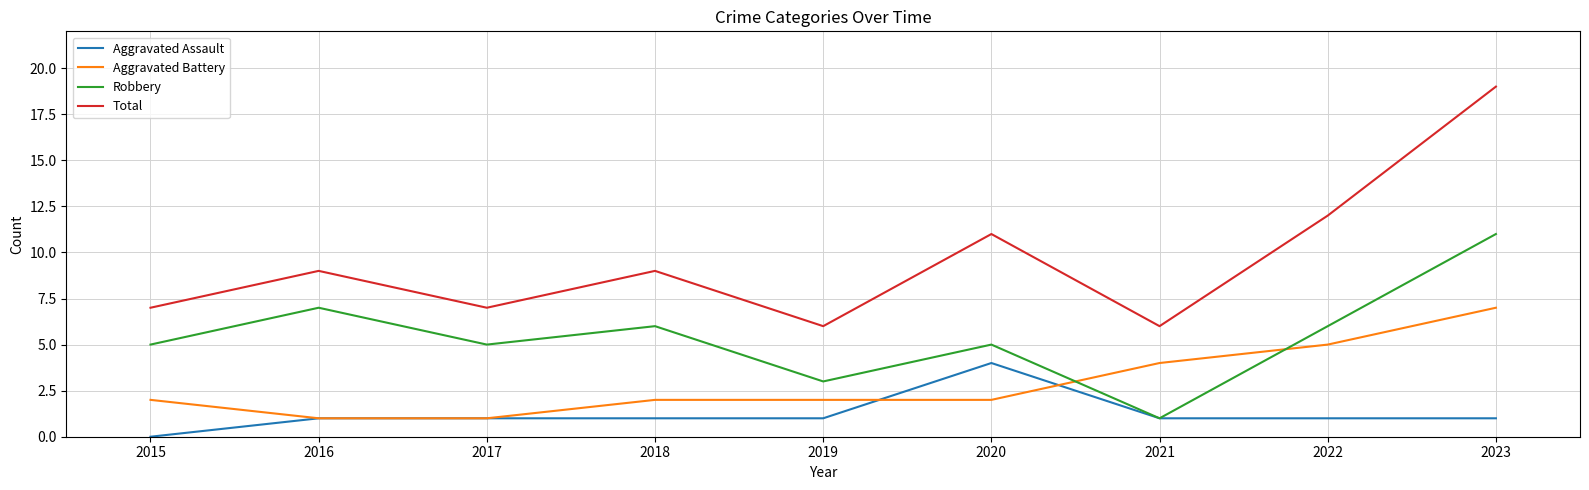

Which label corresponds to the smallest value in the chart?

2015